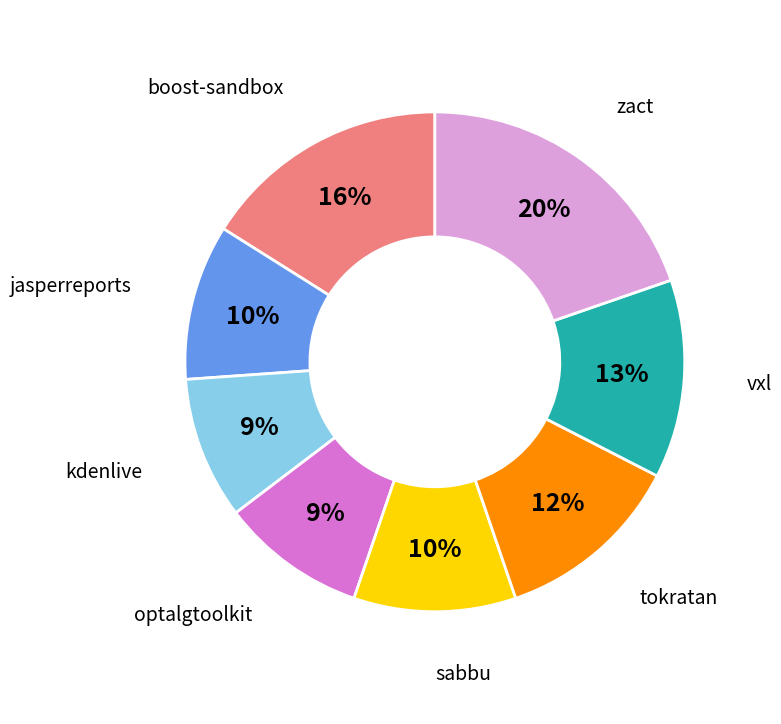

Which has a higher value, jasperreports or zact?

zact